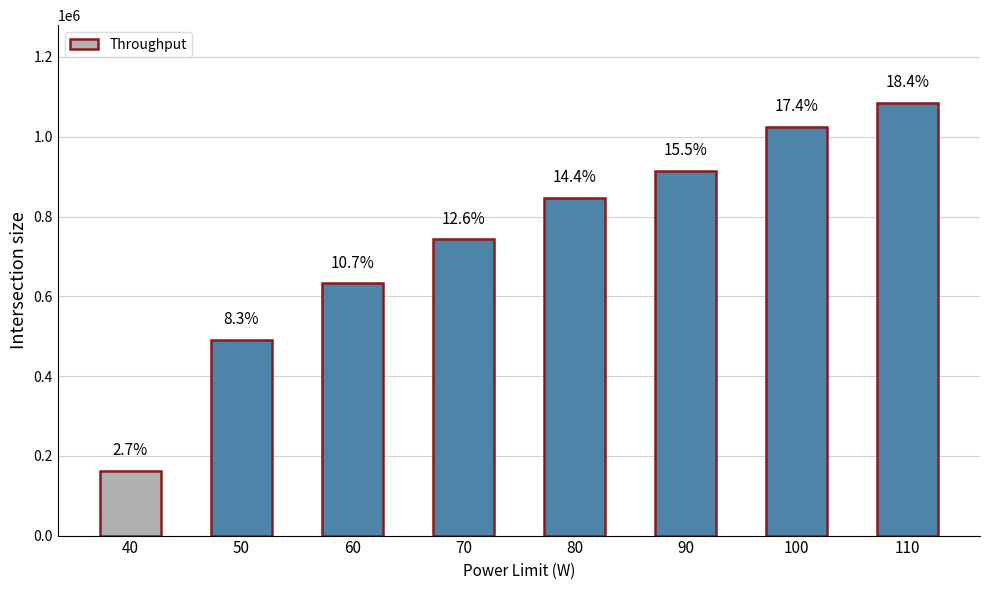

The chart shows a value of 358617.7 at 70. True or false?

False